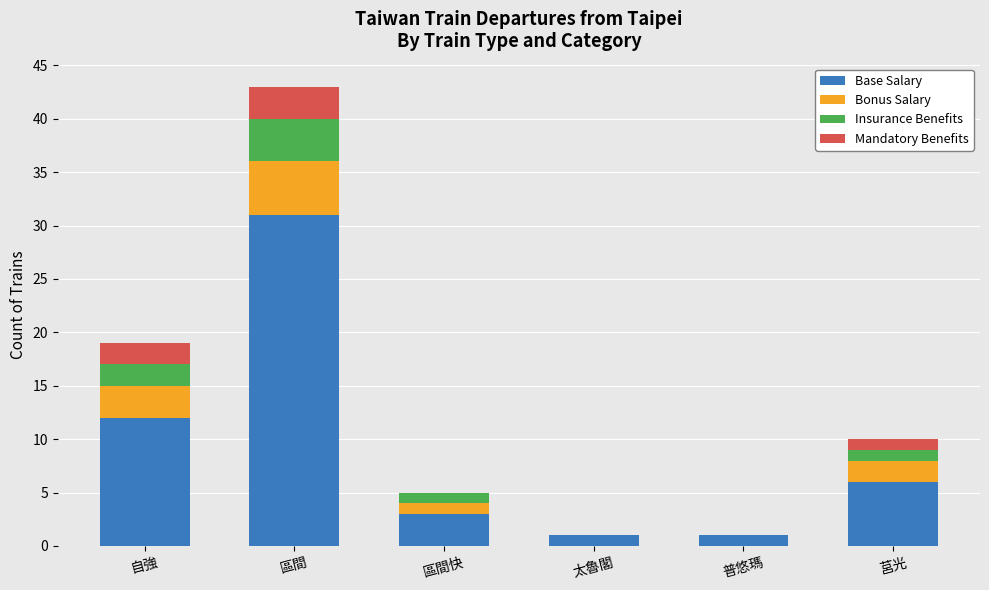

Which category has the highest value in the Base Salary series?

區間